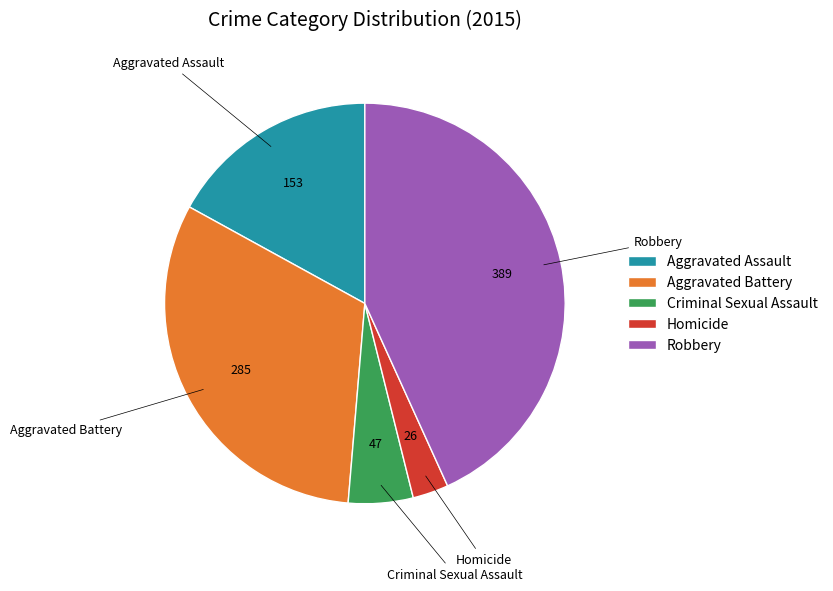

Approximately how many times larger is the value at Criminal Sexual Assault compared to Homicide?

1.8